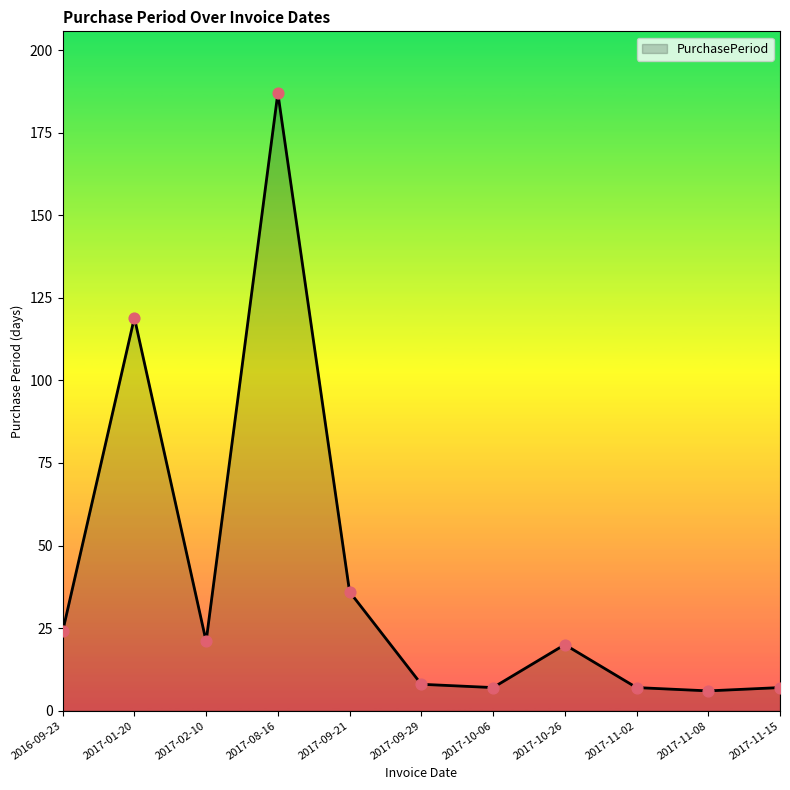

Between 2017-02-10 and 2017-11-15, which is larger?

2017-02-10